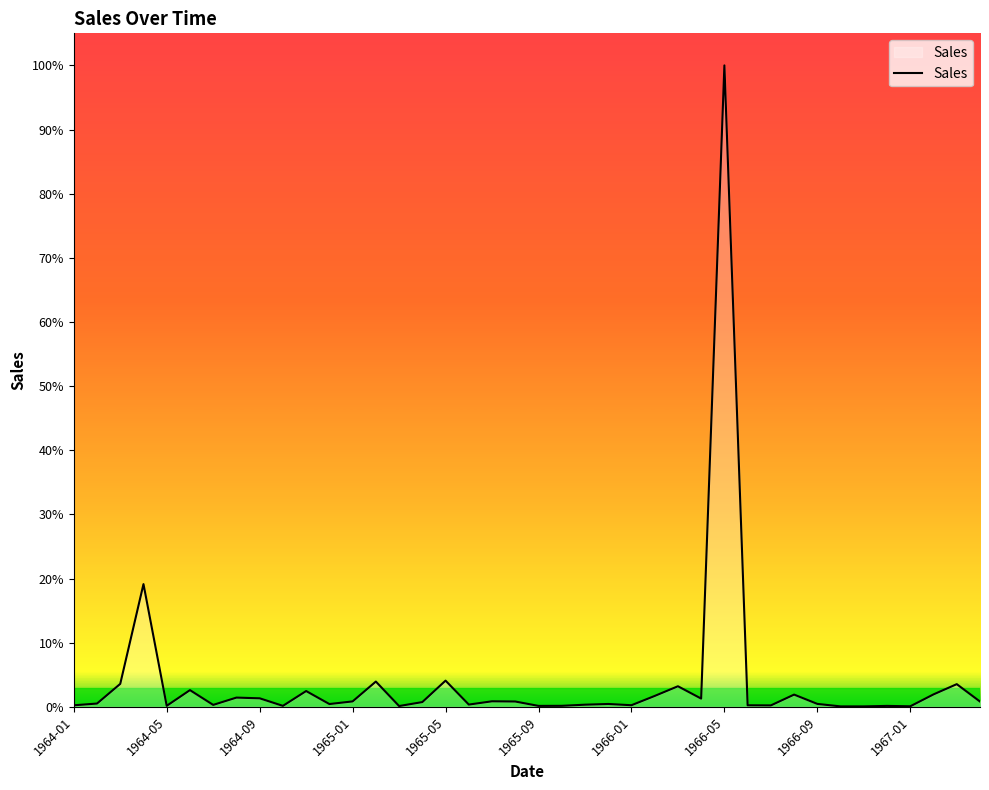

How many interior local valleys (lower than both neighbors) does the data have?

11